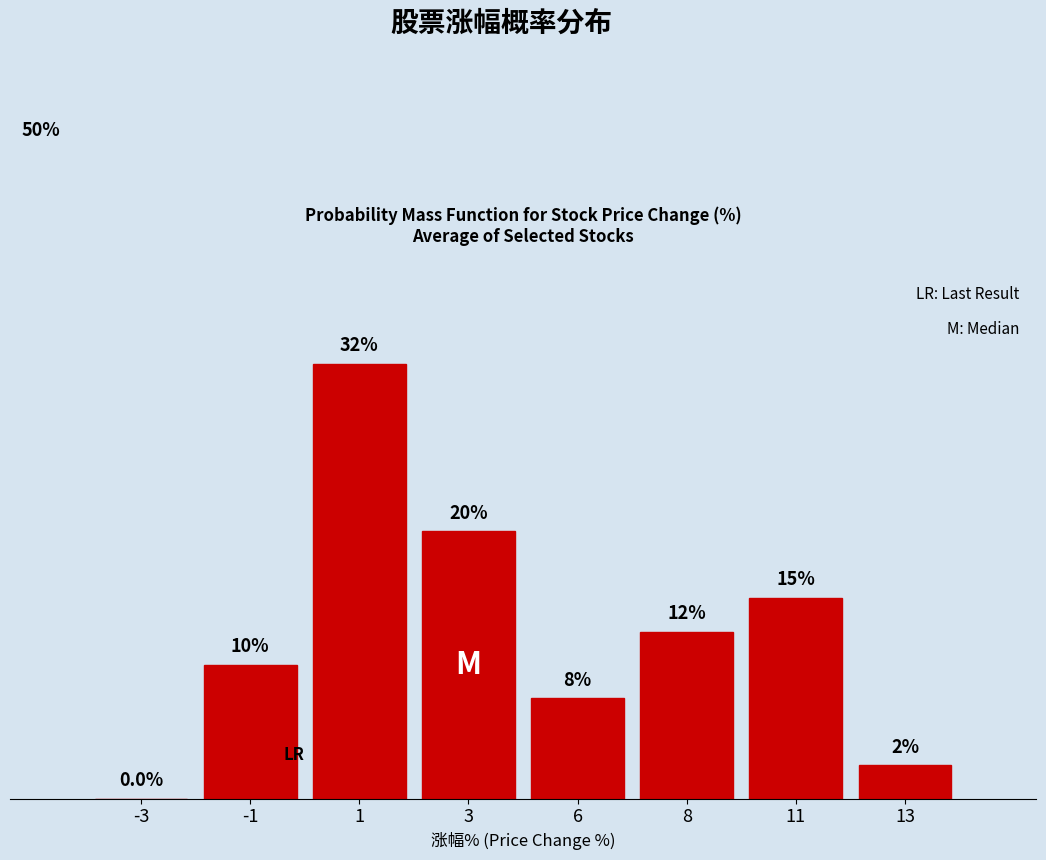

Are the bars horizontal?

No